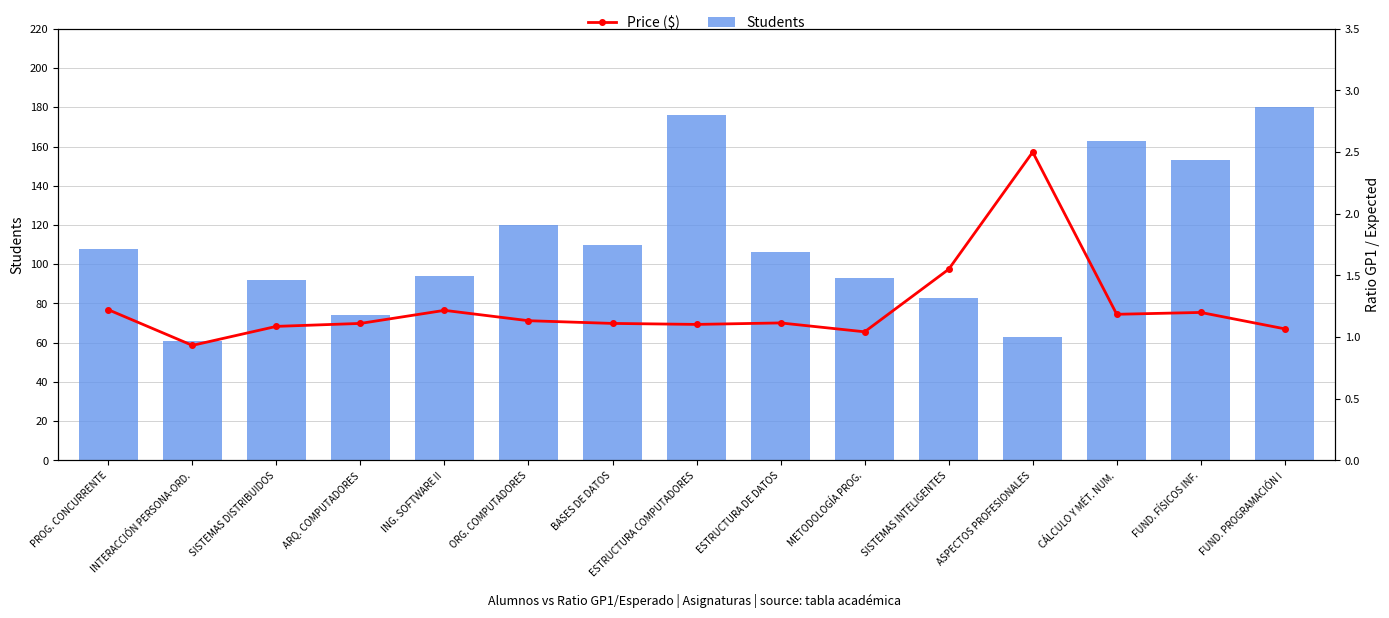

What is the total value across all series at SISTEMAS DISTRIBUIDOS?

93.1